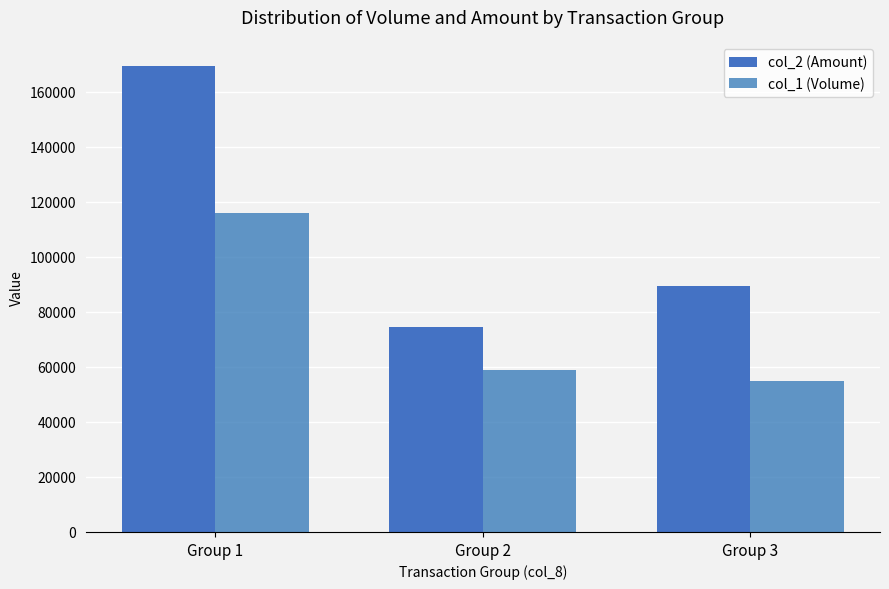

What is the average value of the col_1 (Volume) series?

76667